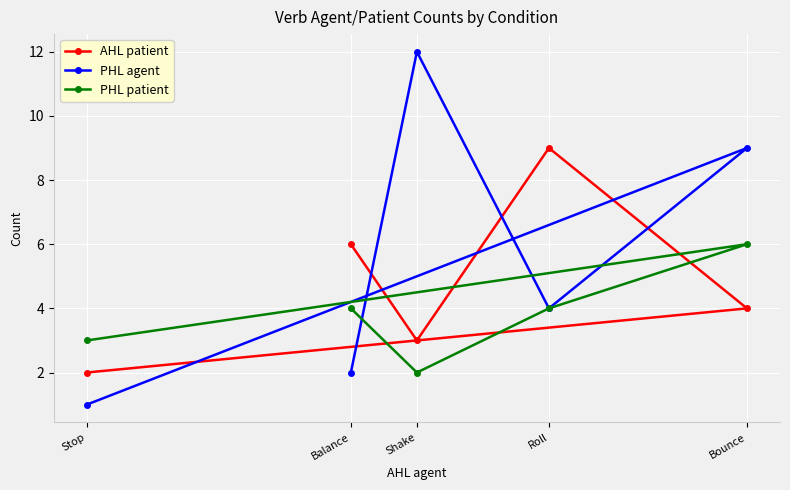

How many interior local peaks does the AHL patient series have?

1